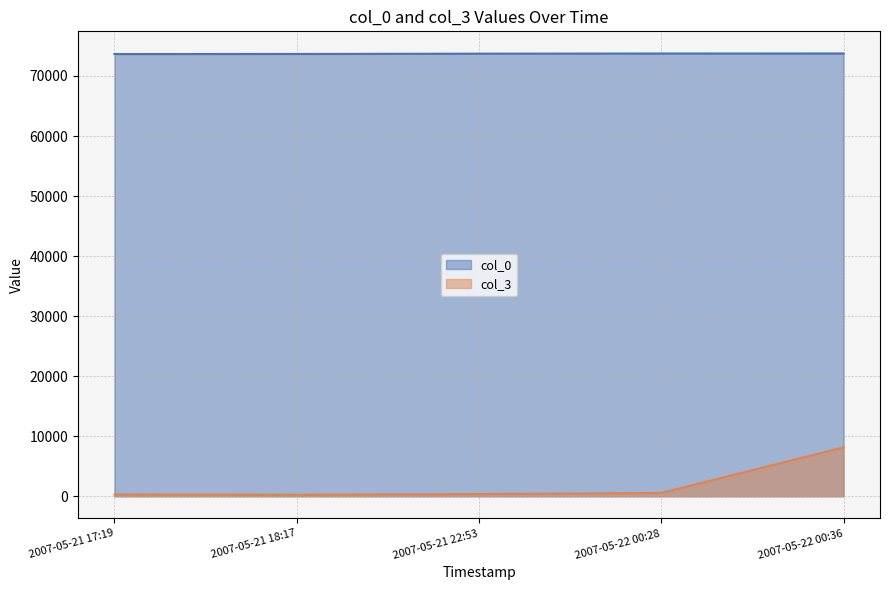

Count the number of categories in the chart.

5